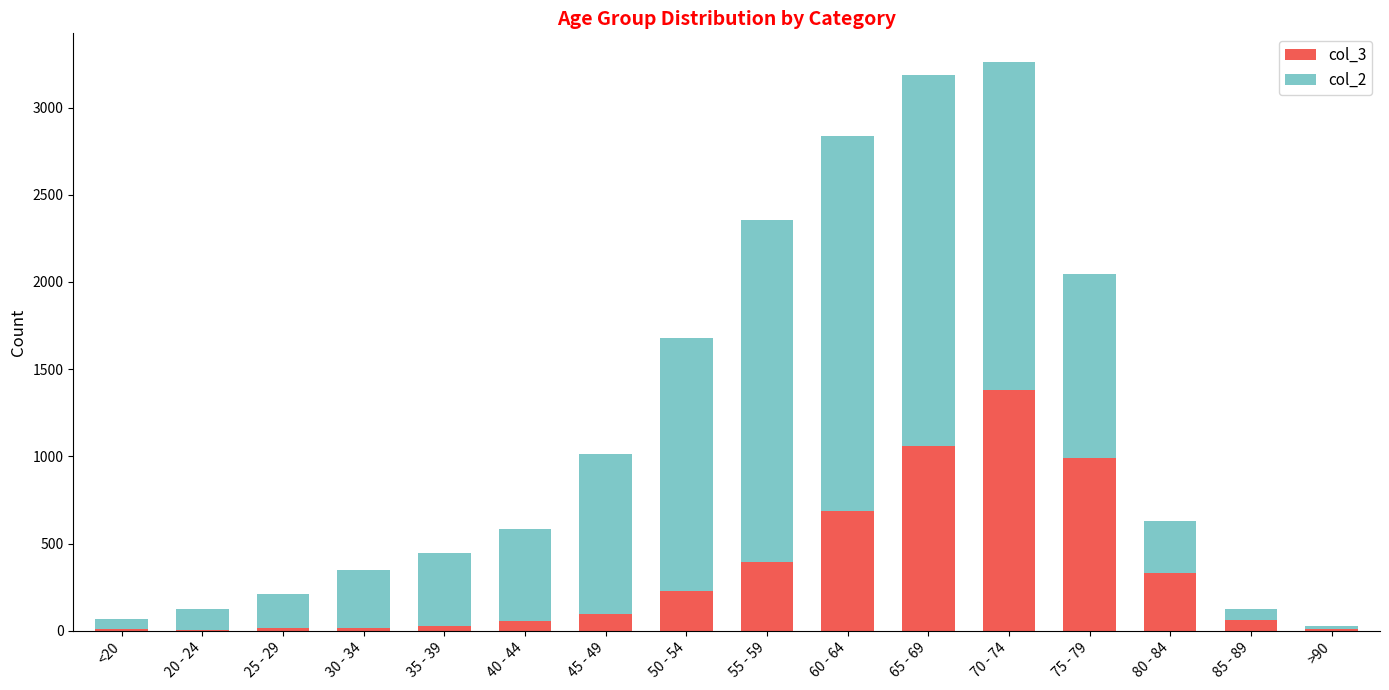

What are all the series names shown in the legend?

col_3, col_2